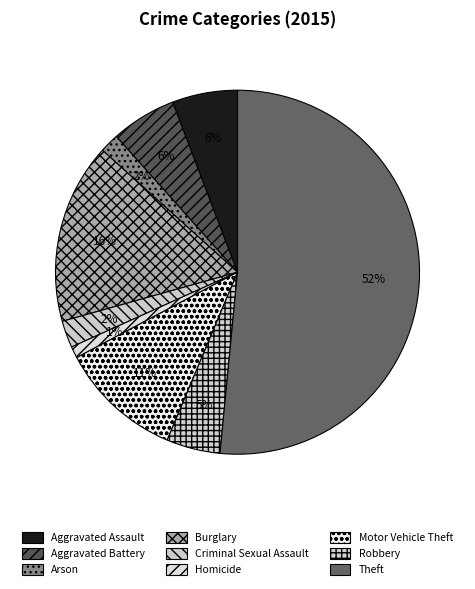

What percentage is the Robbery slice, to the nearest percent?

5%